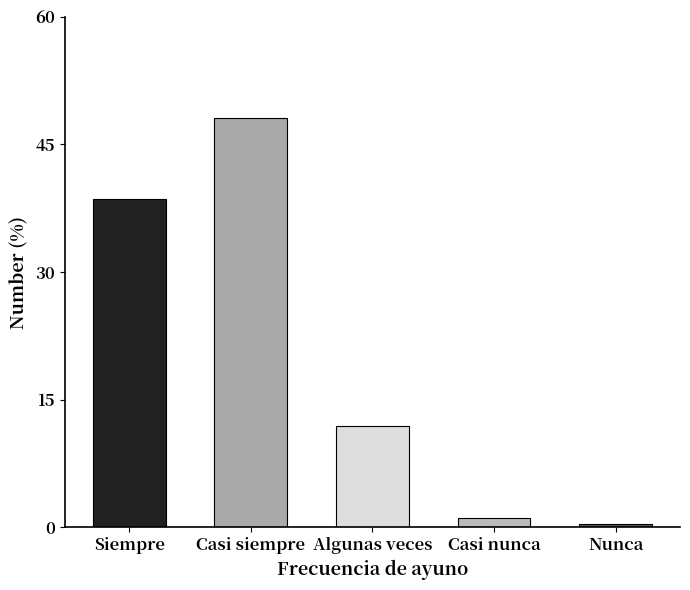

Reading right to left, extract all data points from this chart.

0.3	1.1	11.9	48.1	38.6